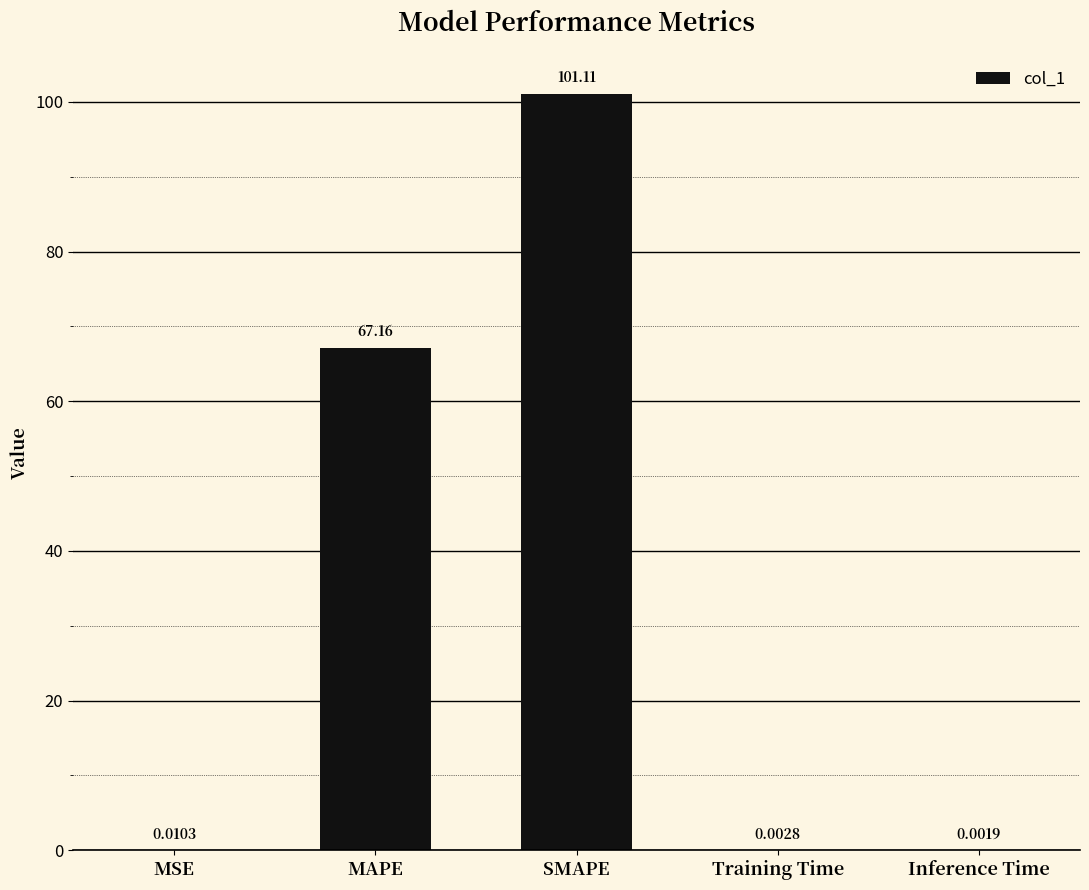

What is the sum of the values at MAPE and MSE?

67.2